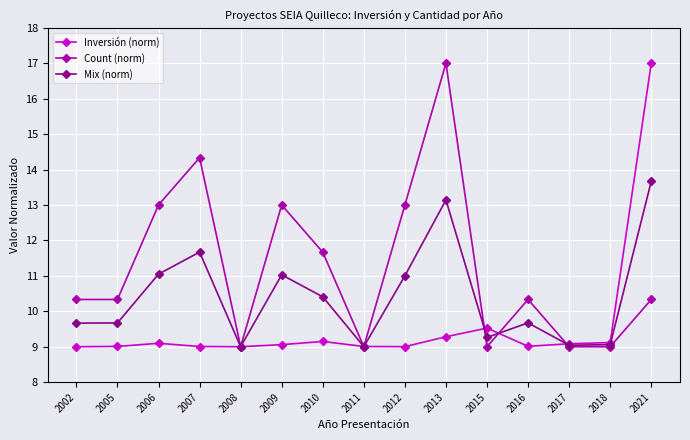

What is the maximum value for Count (norm)?

17.0